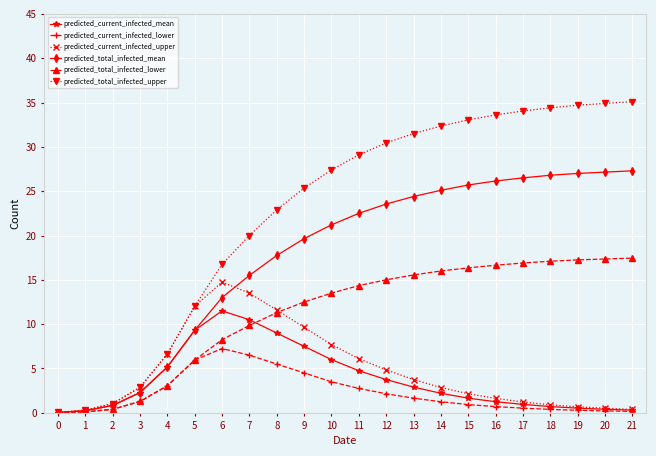

At how many categories does at least one series exceed 14?

16